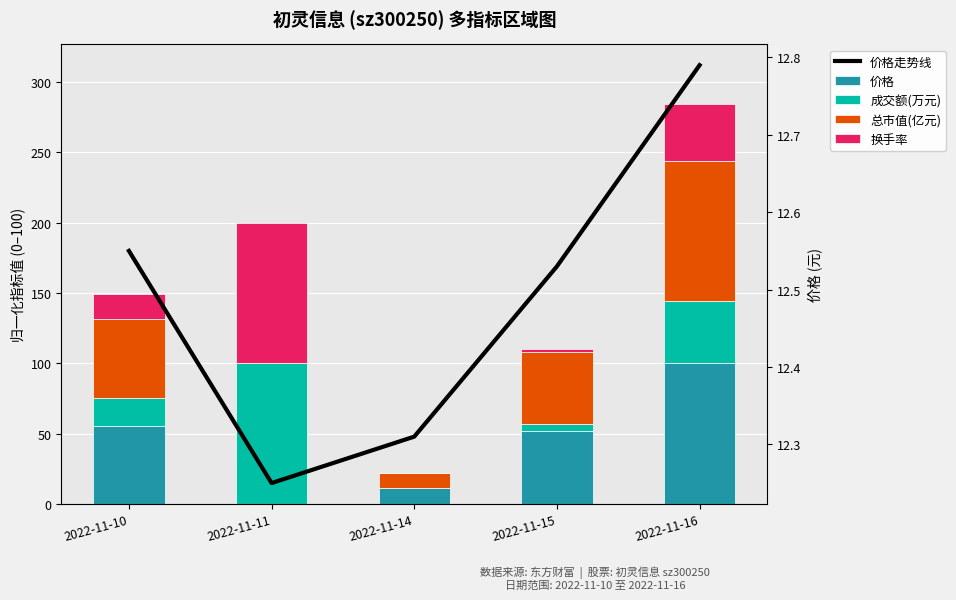

Which series has the largest total across all categories?

价格